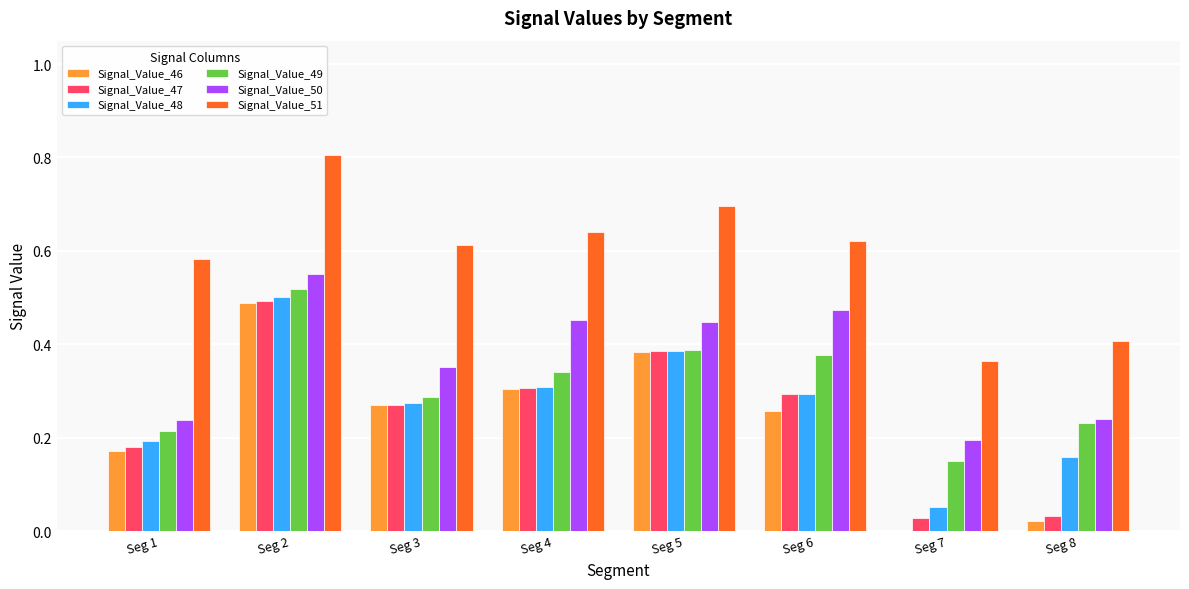

What is the sum of all Signal_Value_47 values?

2.0